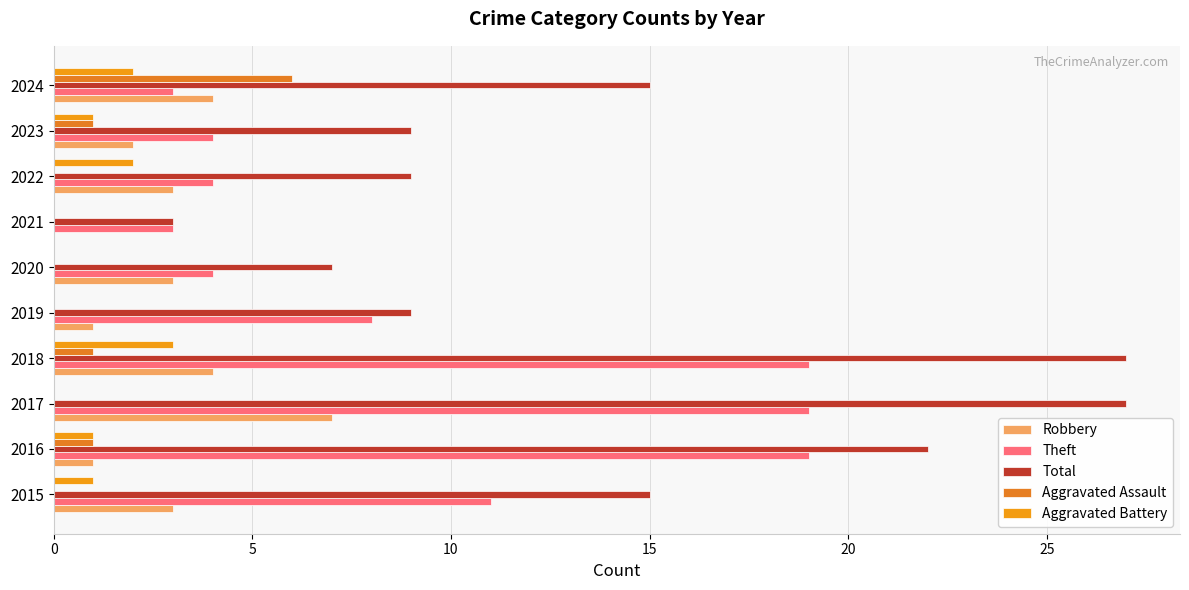

At how many categories does at least one series exceed 0?

10